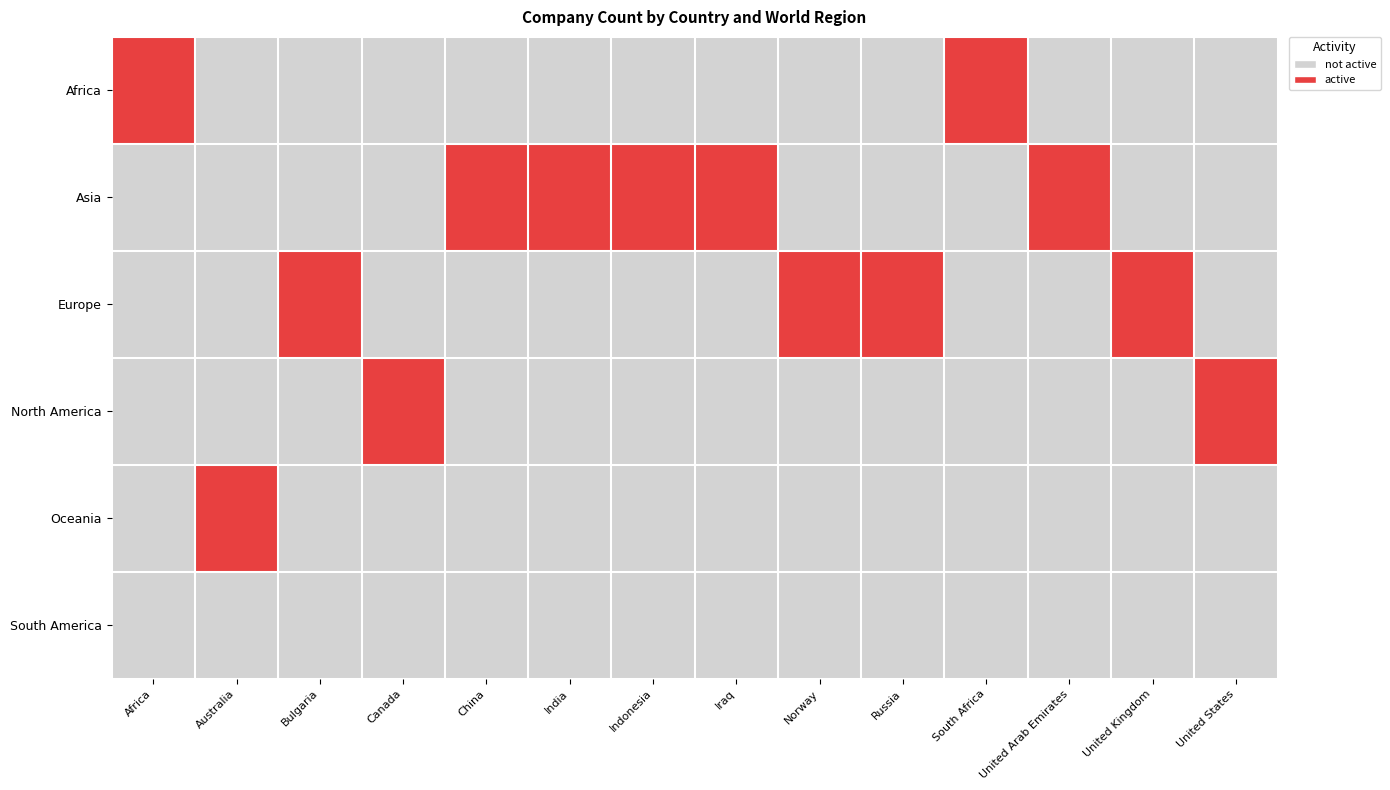

What is the total value across all series at Canada?

2